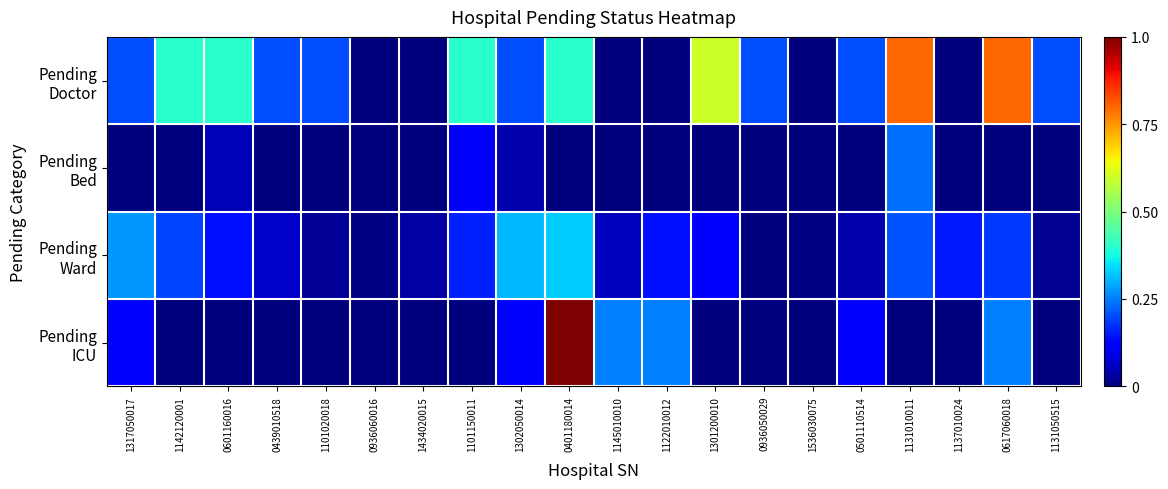

At 1142120001, list the series in order from smallest to largest.

Pending Bed, Pending ICU, Pending Ward, Pending Doctor